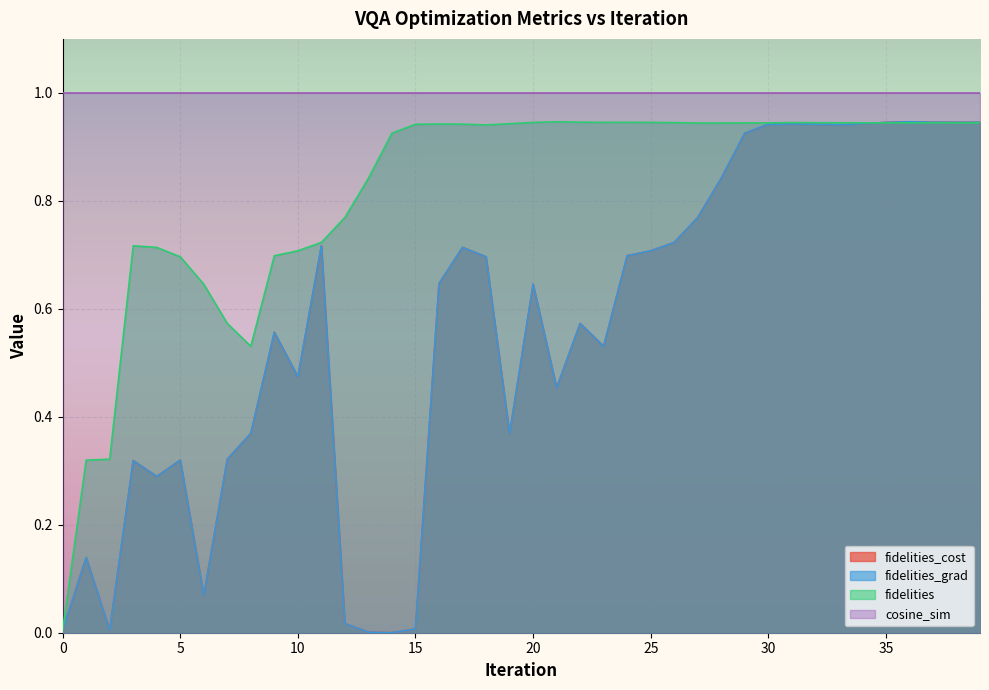

How many interior local peaks does the fidelities_cost series have?

10